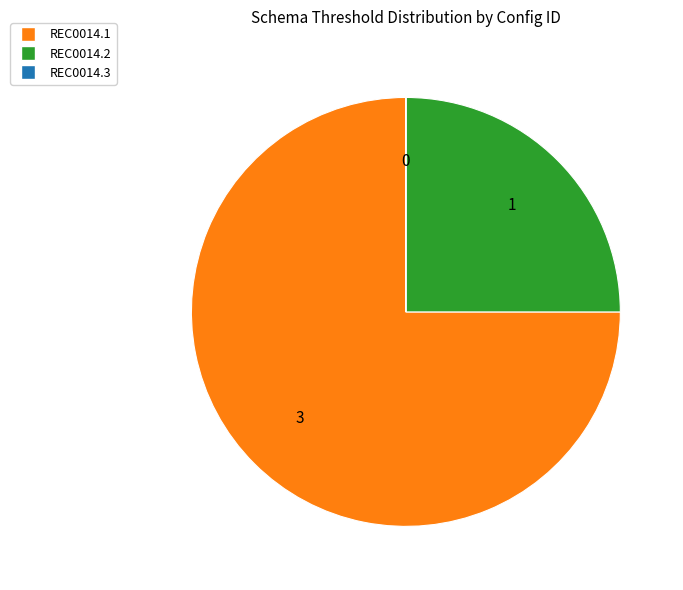

Is there any slice that represents more than half of the pie?

Yes